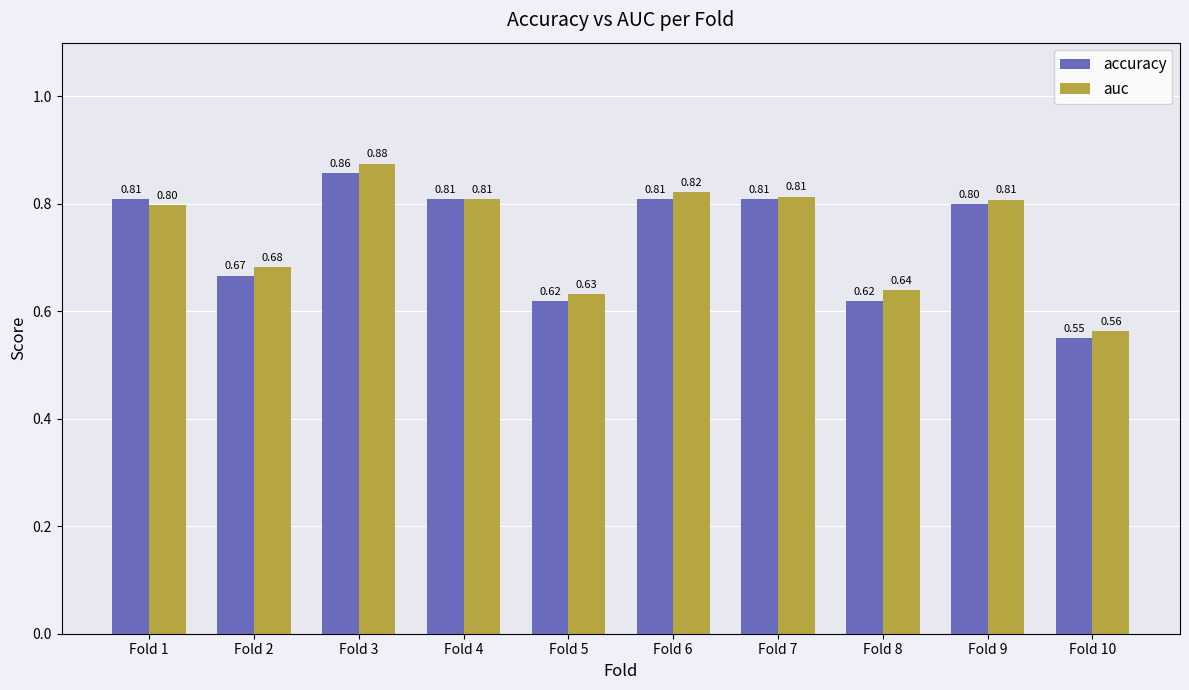

Between Fold 1 and Fold 2, which series saw the biggest shift?

accuracy